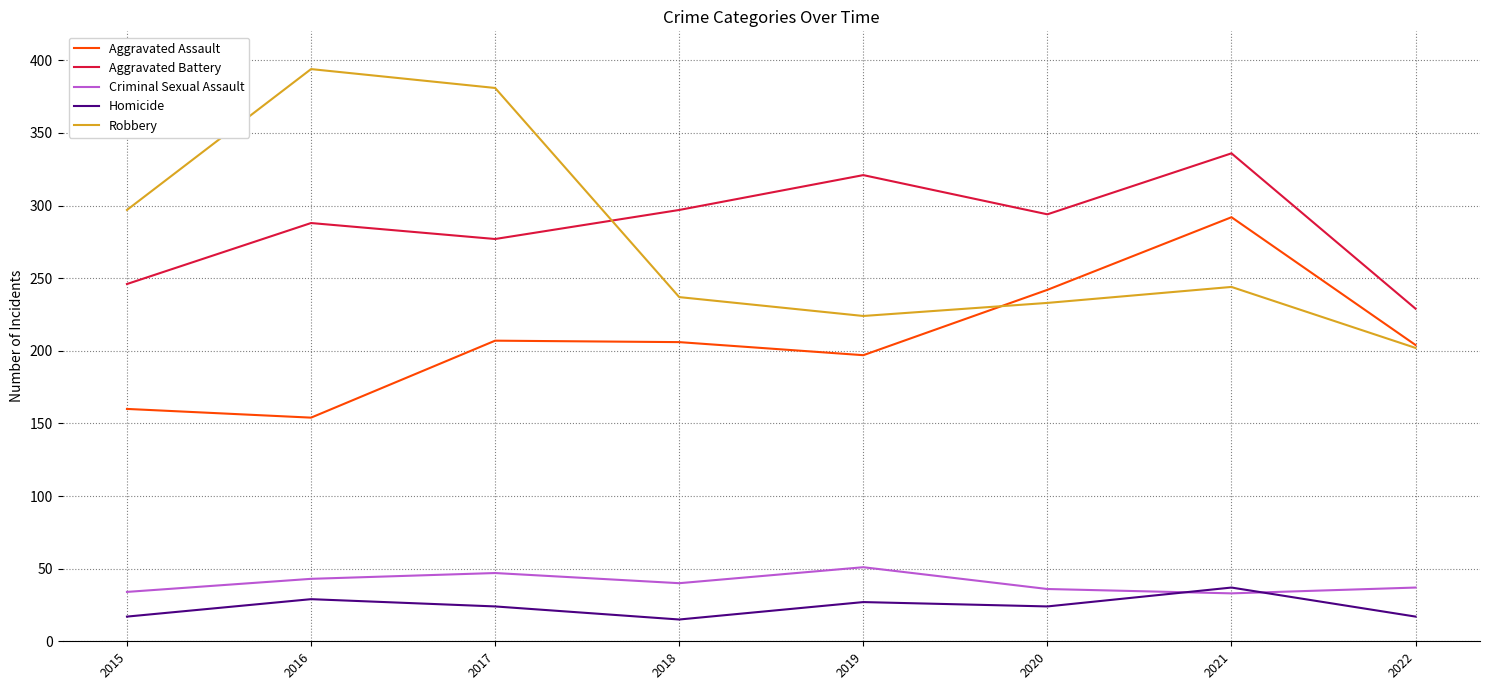

True or false: Homicide and Robbery cross at least once.

False